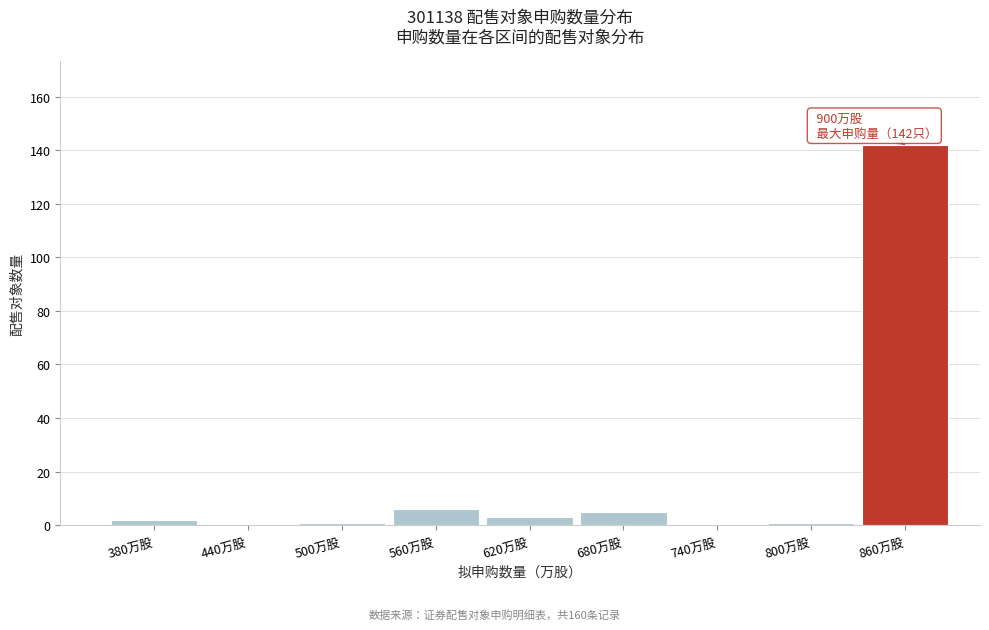

Reading left to right, extract all data points from this chart.

380万股=2	440万股=0	500万股=1	560万股=6	620万股=3	680万股=5	740万股=0	800万股=1	860万股=142